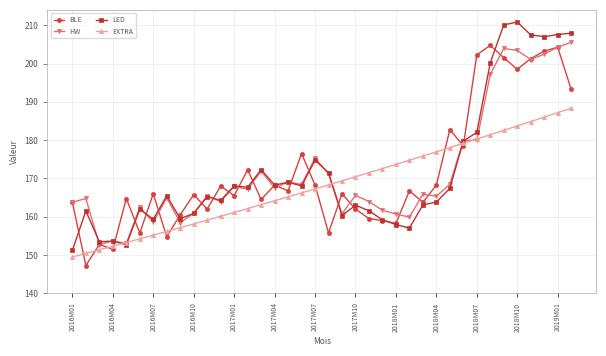

What is the average value of the HW series?

171.9